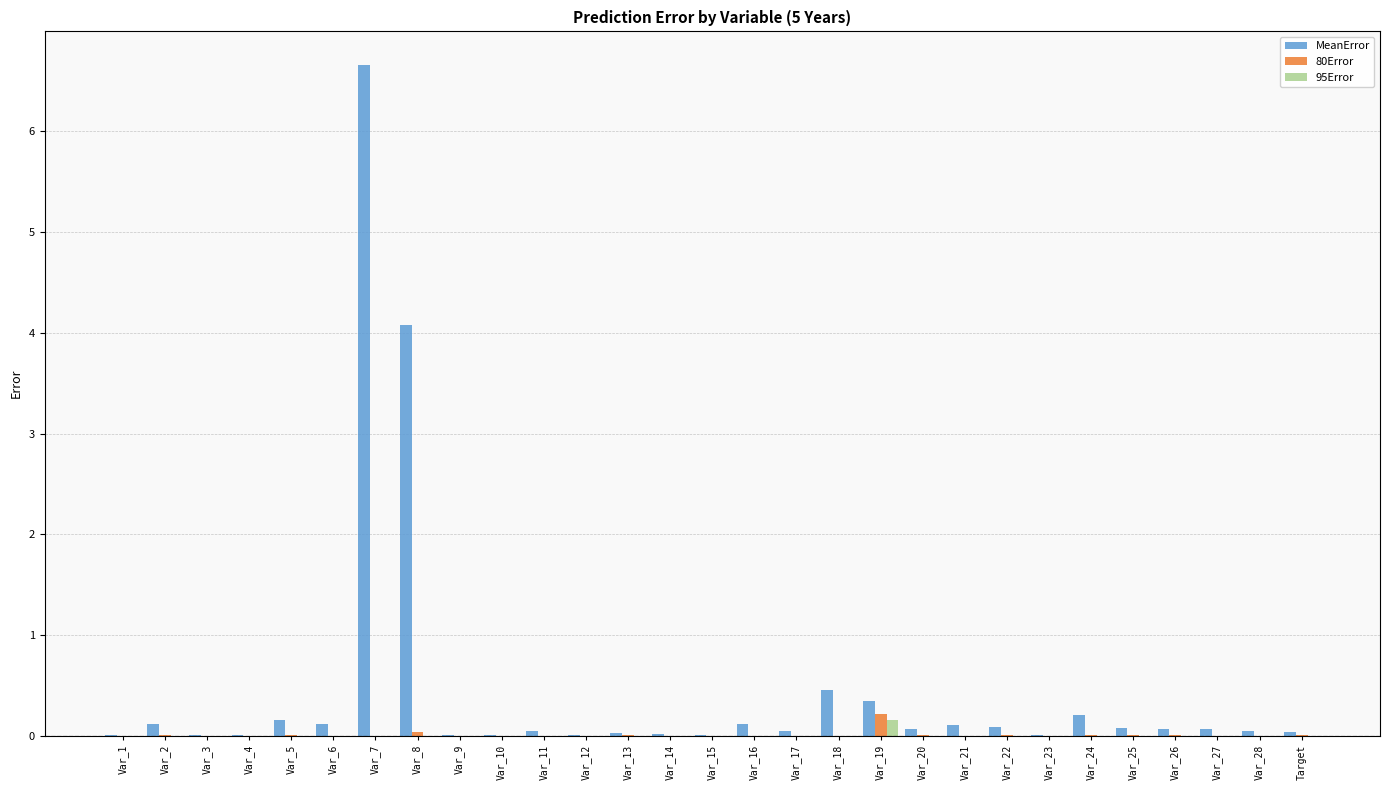

At which category is the sum across all series the highest?

Var_7